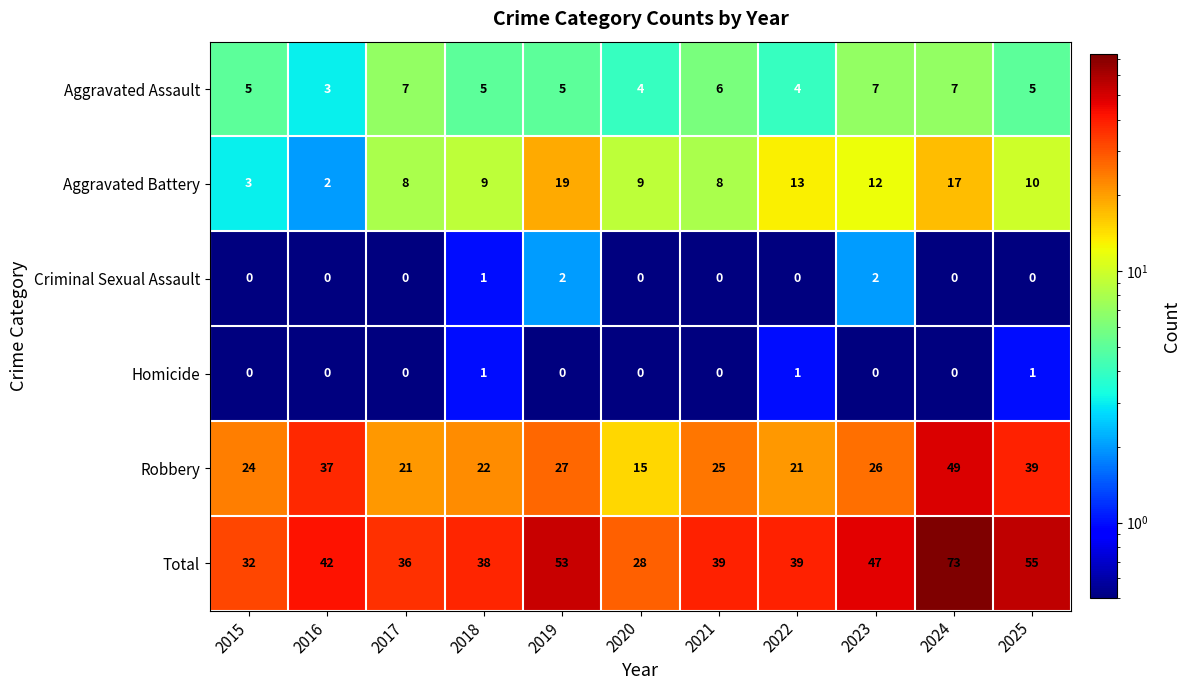

The value of Total at 2023 is 47. True or false?

True